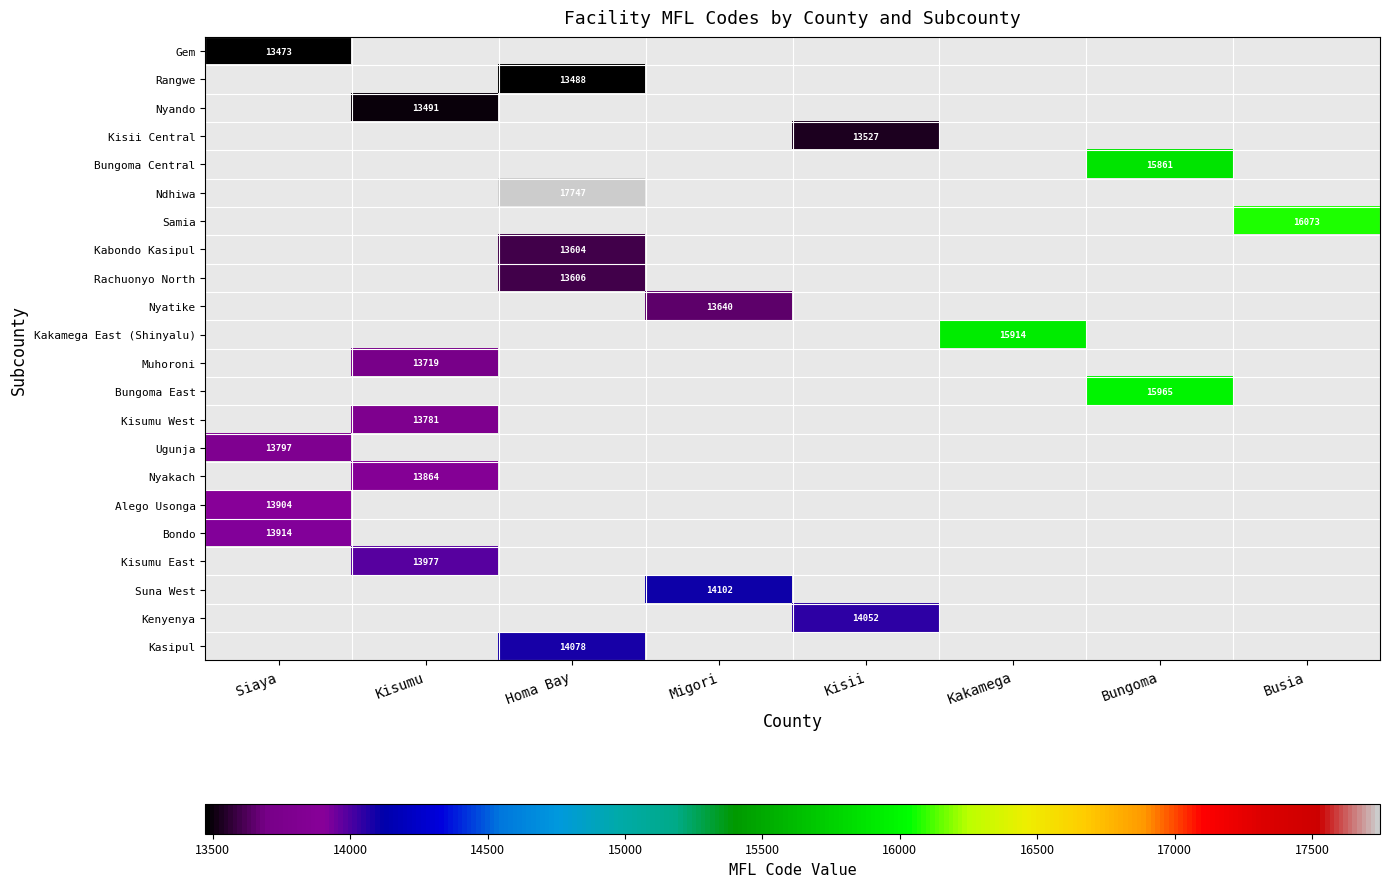

The value of Ndhiwa at Homa Bay is 29442. True or false?

False